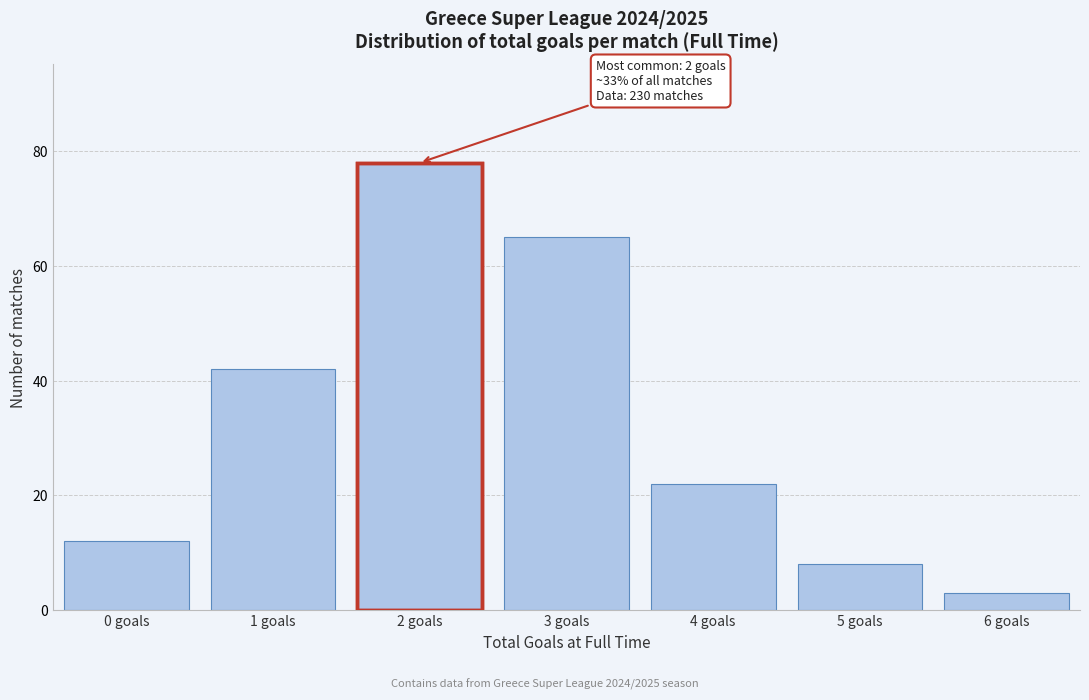

Reading left to right, list all the values displayed in this chart.

12	42	78	65	22	8	3